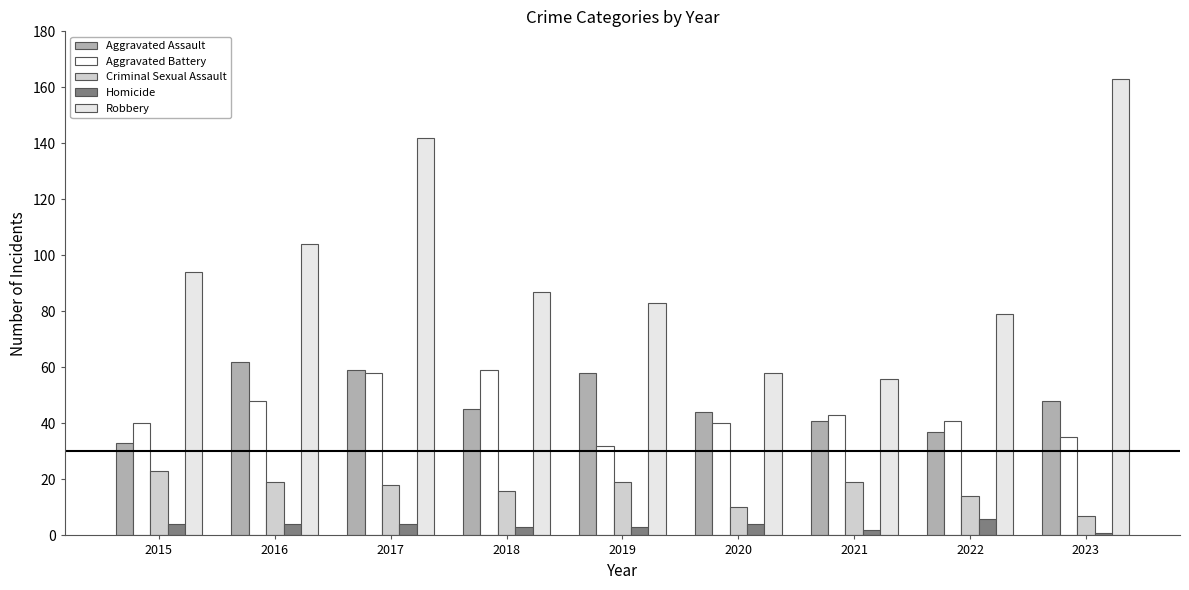

What is the difference between the Criminal Sexual Assault values at 2015 and 2019?

4